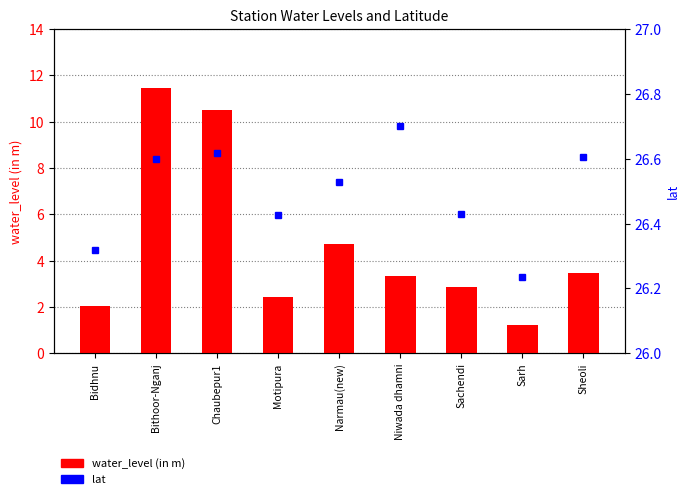

What are all the series names shown in the legend?

water_level (in m), lat